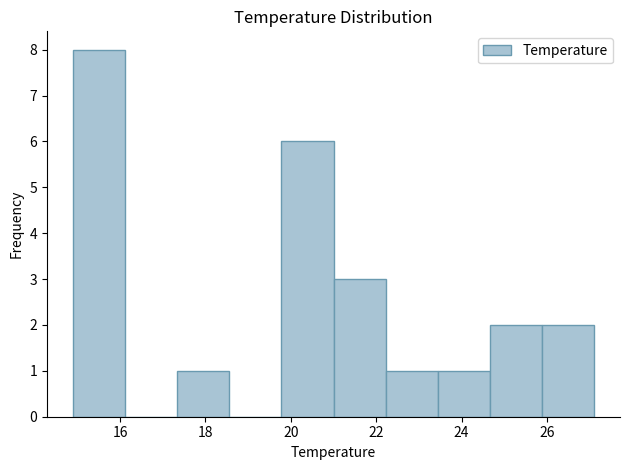

Which range on the x-axis has the tallest bar?

14.90 to 16.12